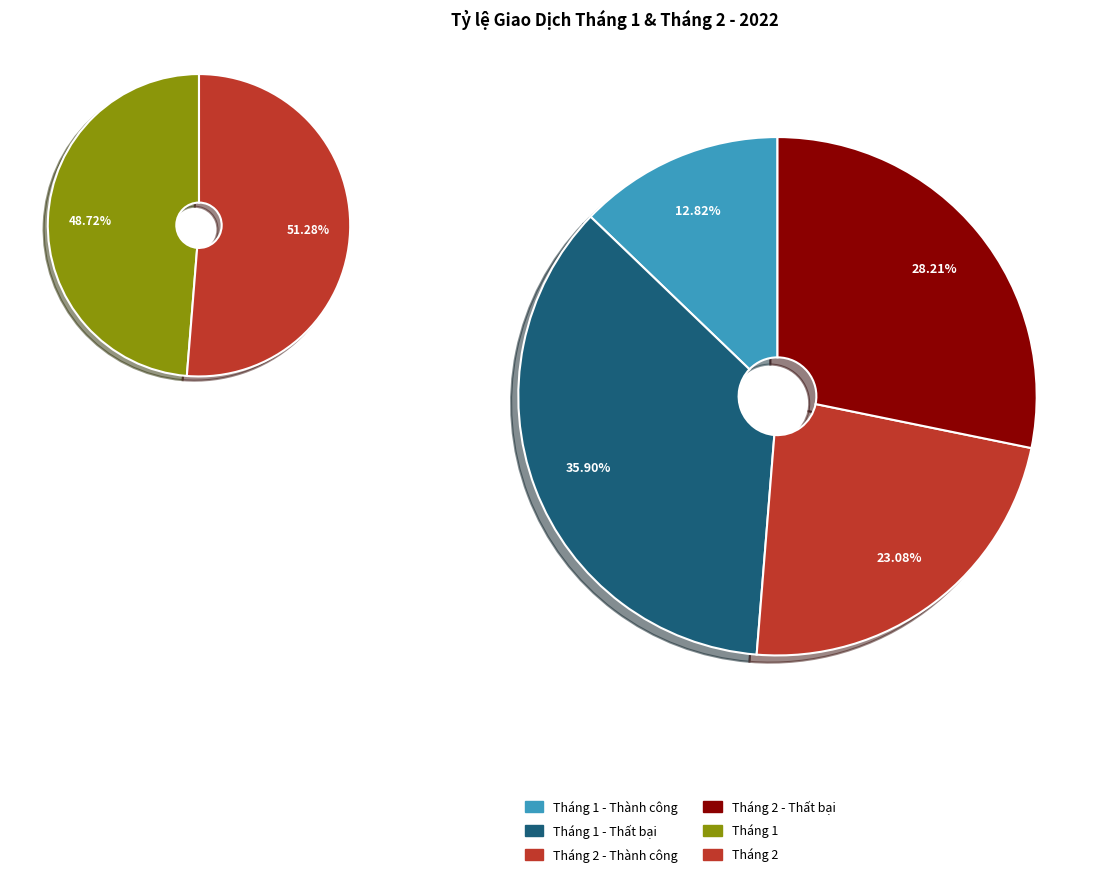

The 16 slice represents 10% of the pie. True or false?

False